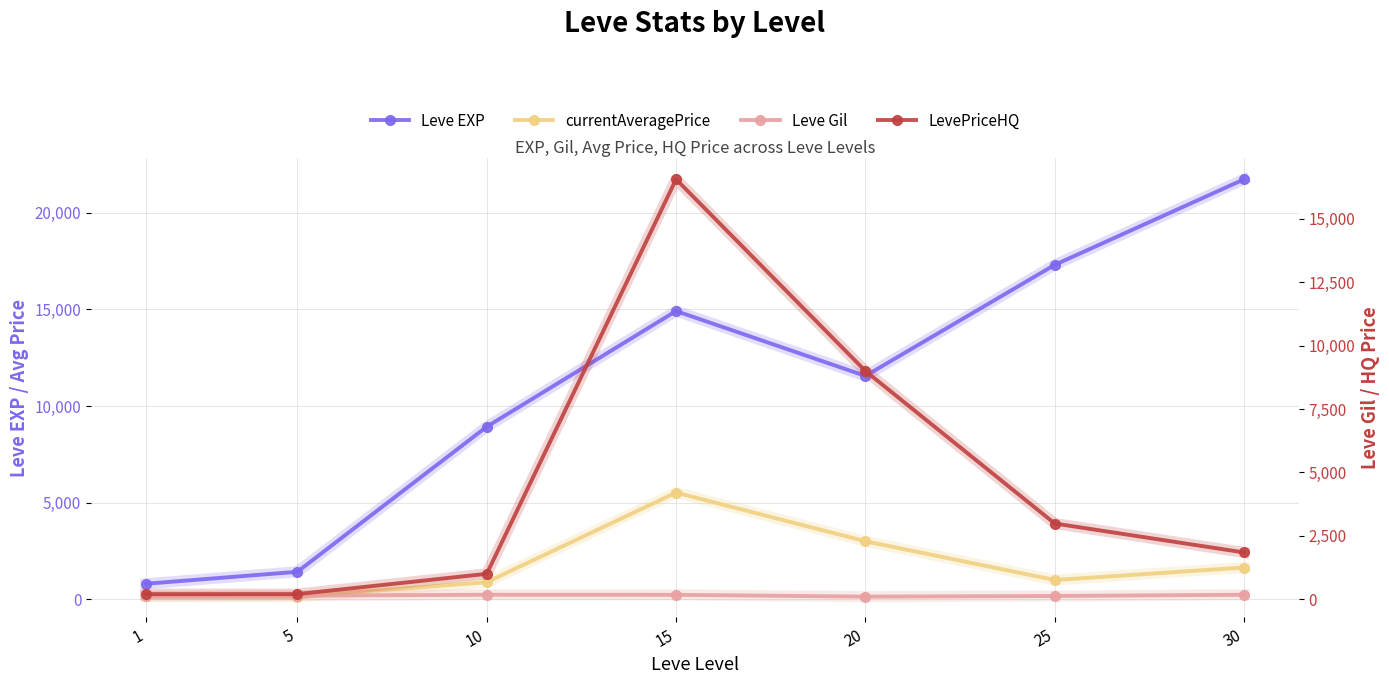

Reading right to left, what are all the values shown in this chart?

Leve EXP: 30=21740.0	25=17310.0	20=11560.0	15=14920.0	10=8930.0	5=1420.0	1=800.0
currentAveragePrice: 30=1641.2	25=995.0	20=3000.0	15=5520.0	10=880.0	5=133.7	1=156.2
Leve Gil: 30=175.0	25=126.0	20=101.0	15=172.0	10=175.0	5=140.0	1=113.0
LevePriceHQ: 30=1842.9	25=2985.0	20=9000.0	15=16560.0	10=1000.0	5=200.7	1=200.0